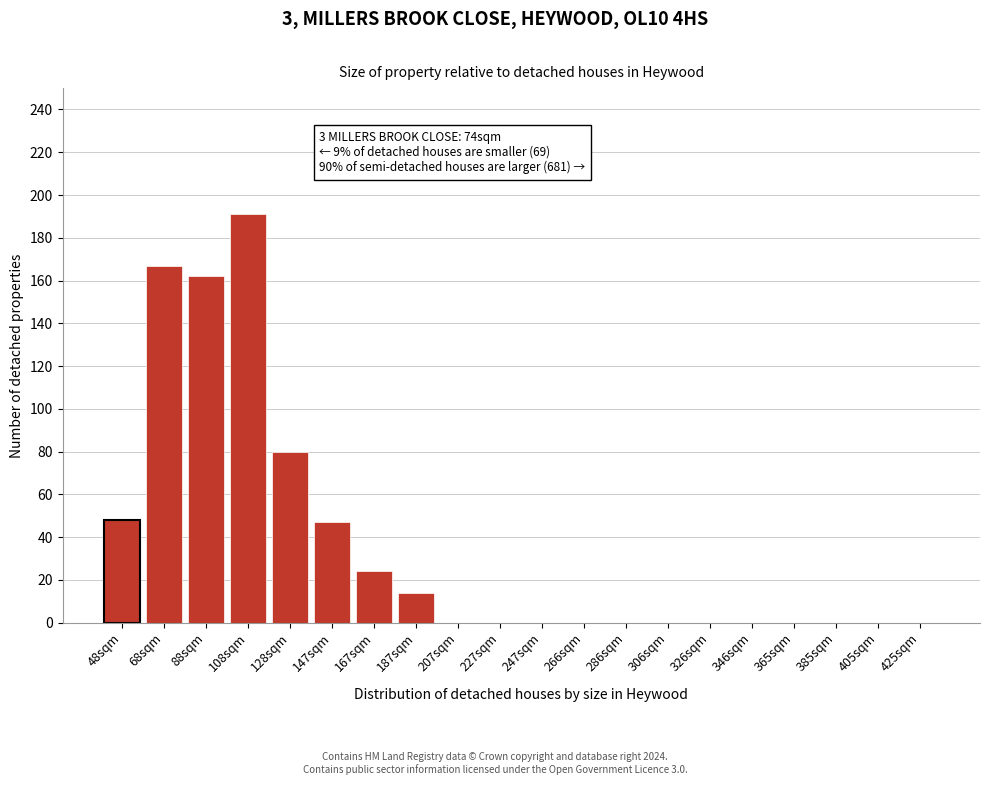

Reading left to right, list all the values displayed in this chart.

48sqm=48	68sqm=167	88sqm=162	108sqm=191	128sqm=80	147sqm=47	167sqm=24	187sqm=14	207sqm=0	227sqm=0	247sqm=0	266sqm=0	286sqm=0	306sqm=0	326sqm=0	346sqm=0	365sqm=0	385sqm=0	405sqm=0	425sqm=0